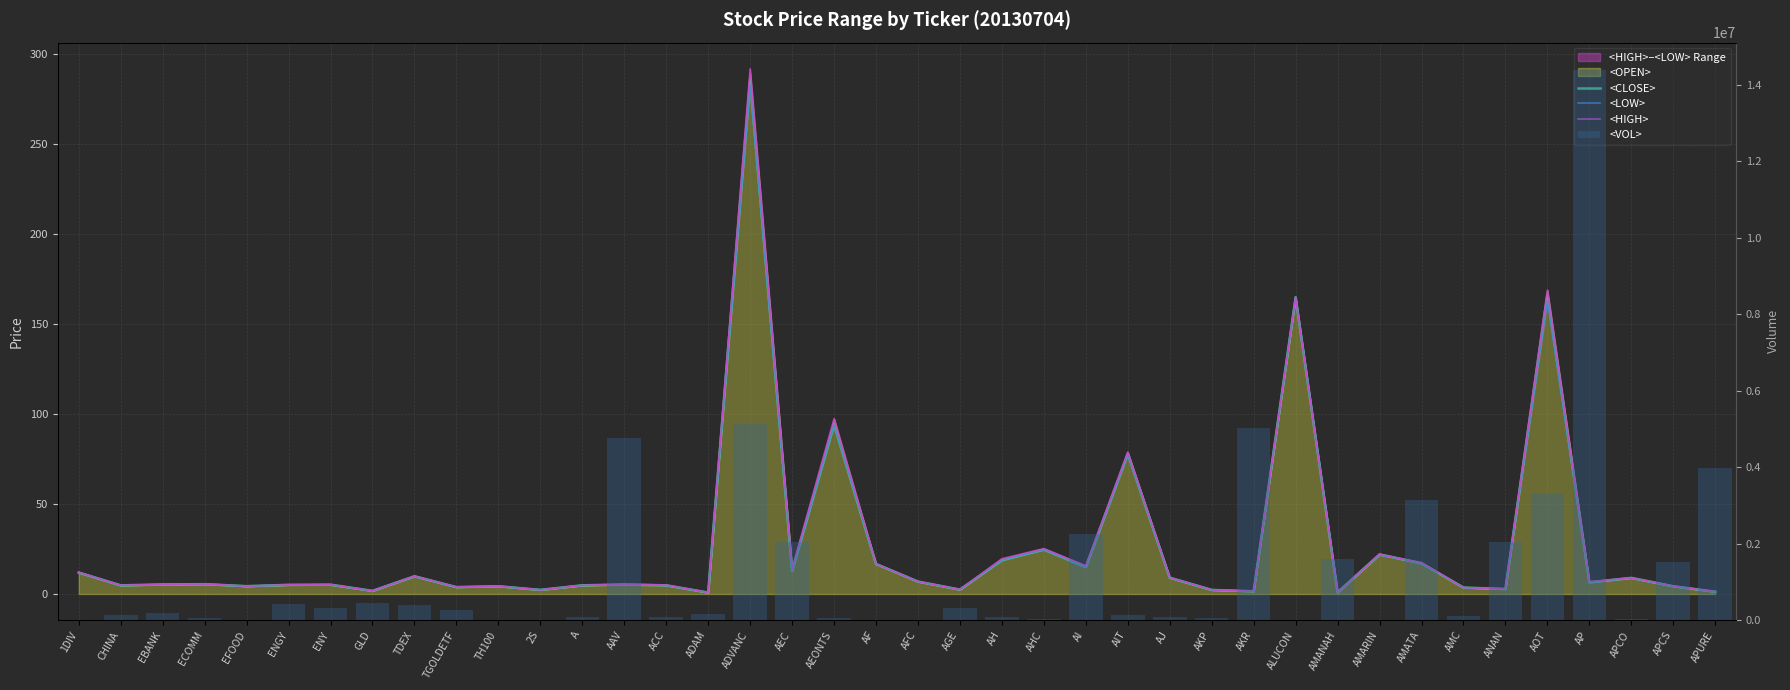

What is the value of the <LOW> bar at the 12th from the left?

2.3